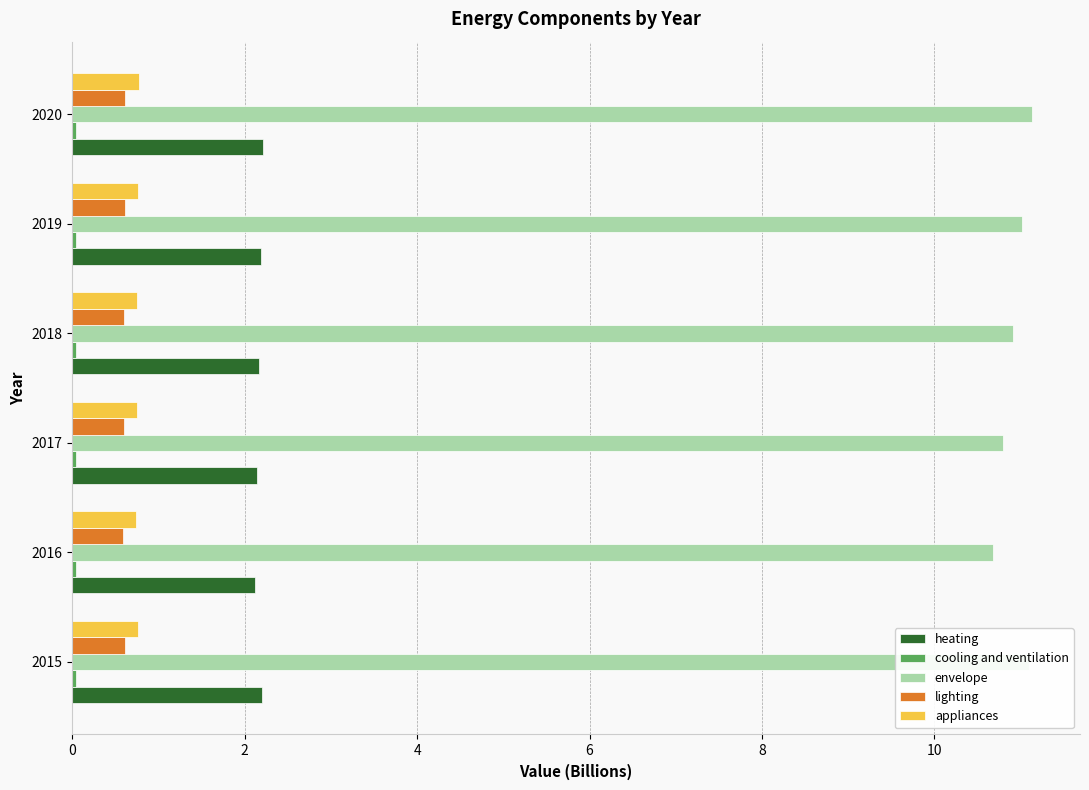

Which series has the widest spread of values?

envelope